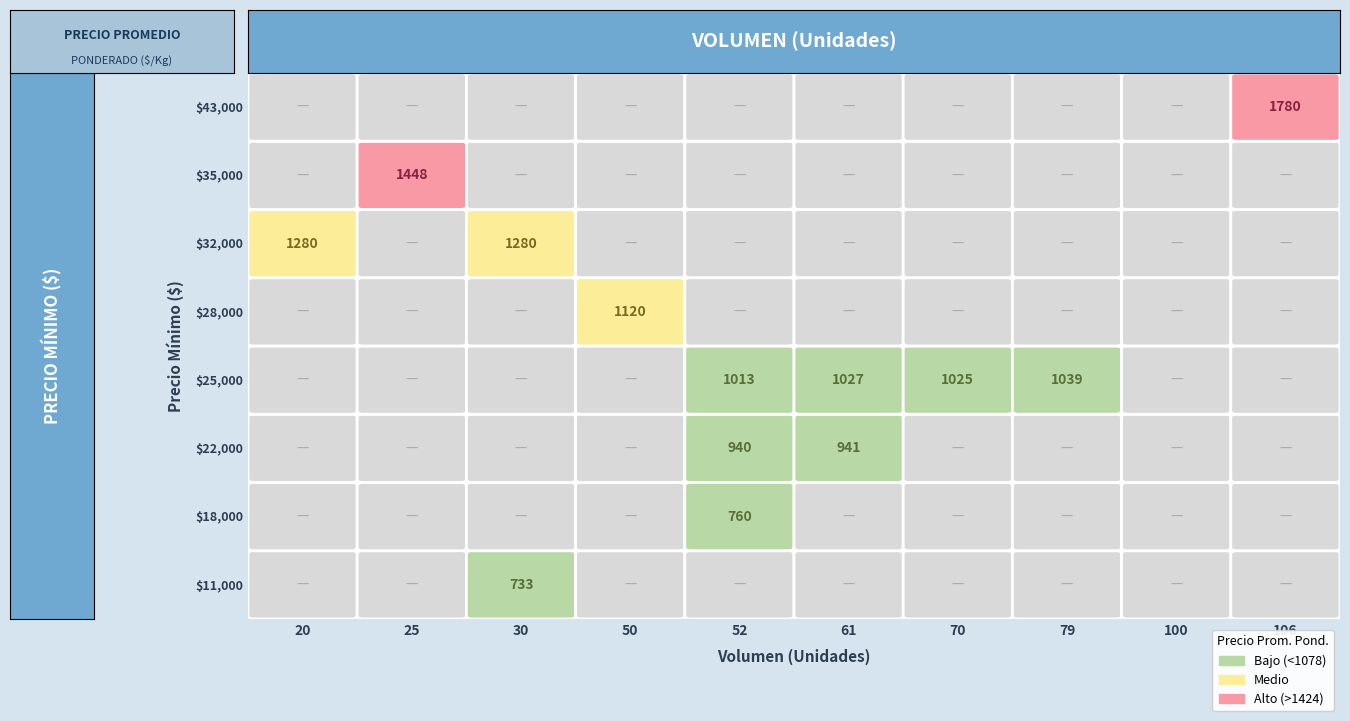

Which has a higher value, 70 or 25?

25